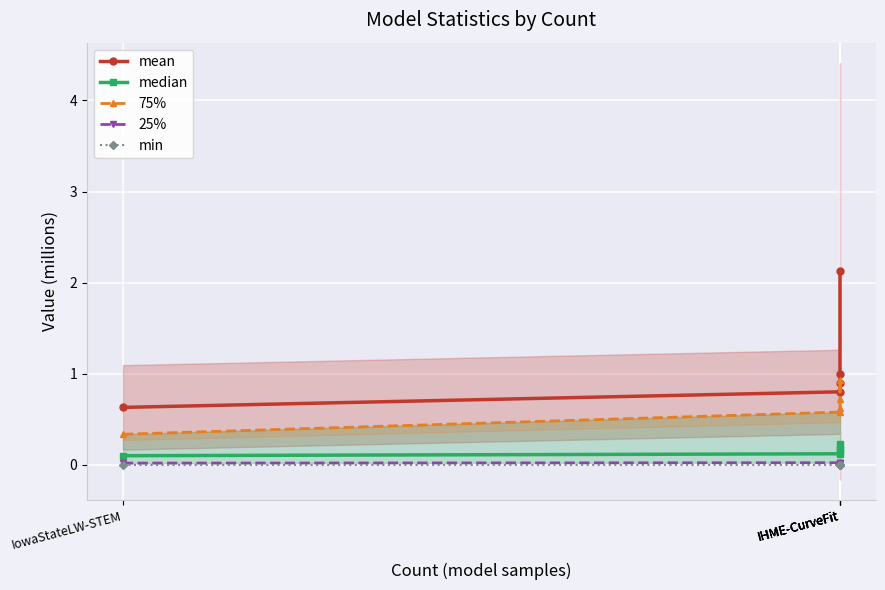

Is this an area chart (filled region under the line)?

No